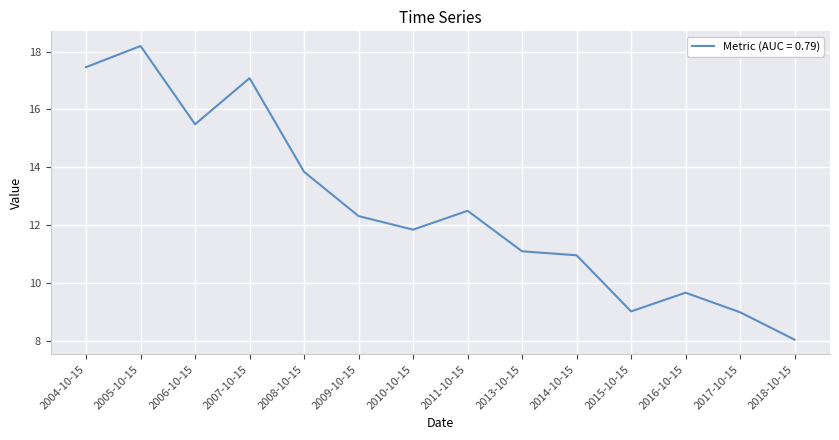

What position from the right is 2004-10-15?

14